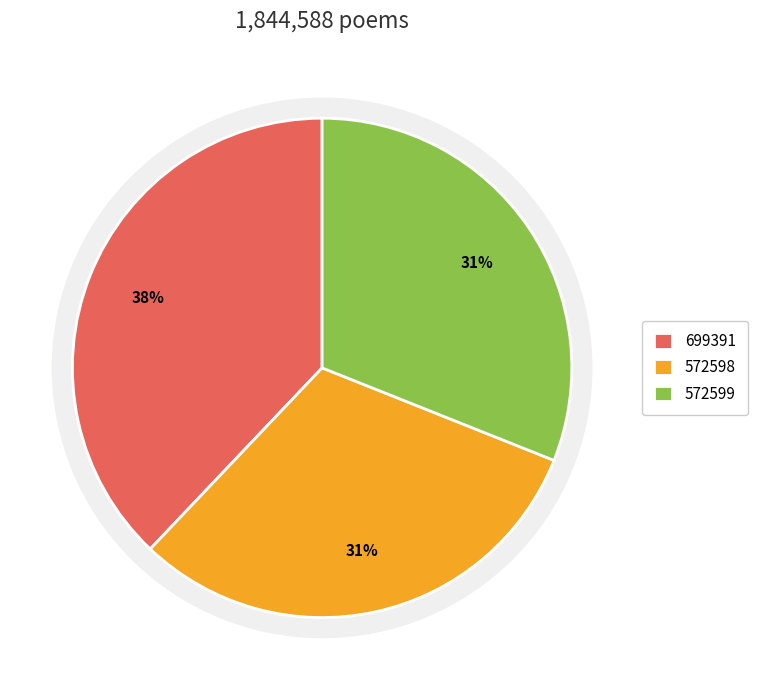

How many slices are in this pie chart?

3